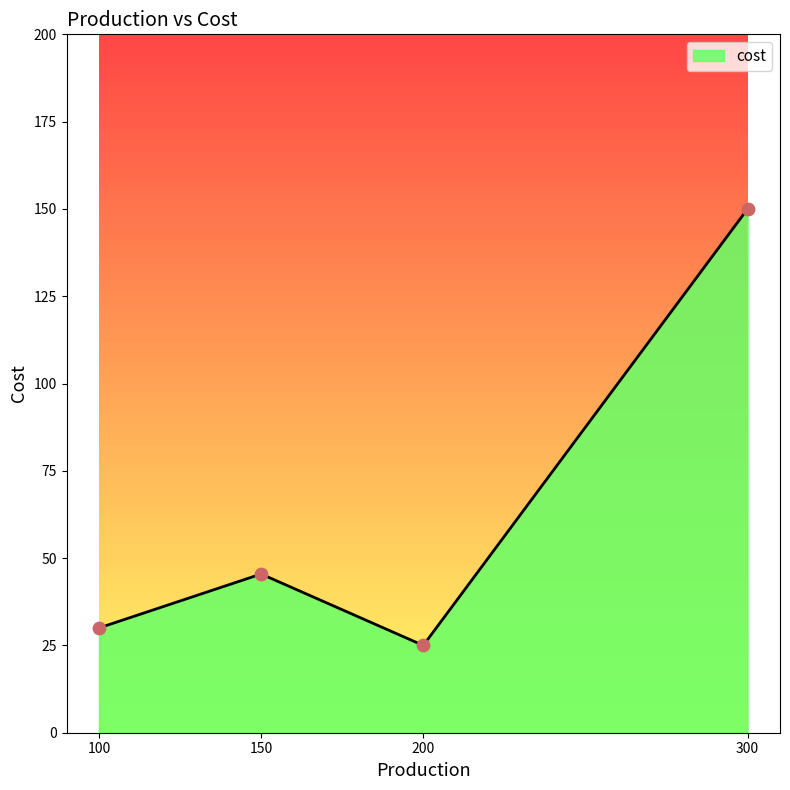

Approximately how many times larger is the value at B compared to A?

1.5